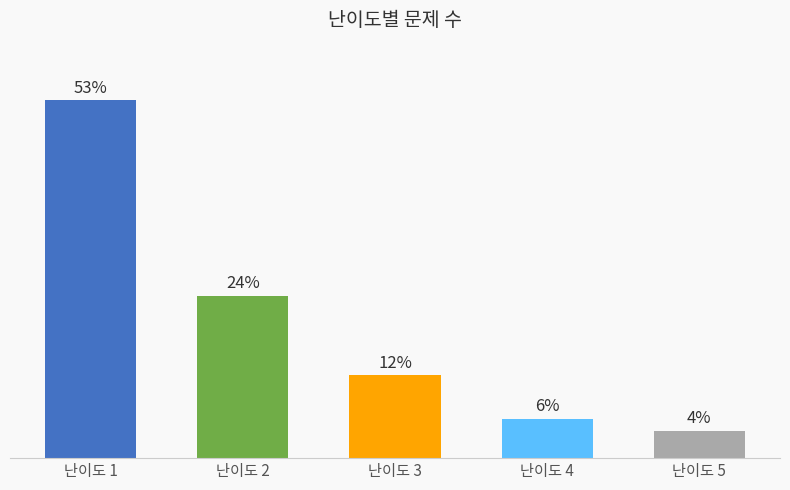

Count the number of categories in the chart.

5